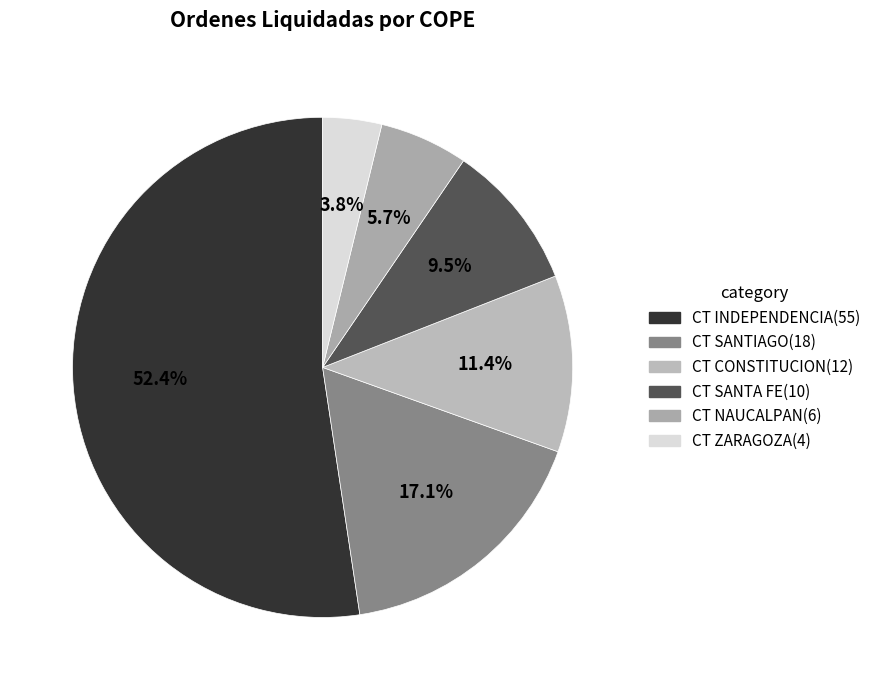

How many segments does this pie chart have?

6